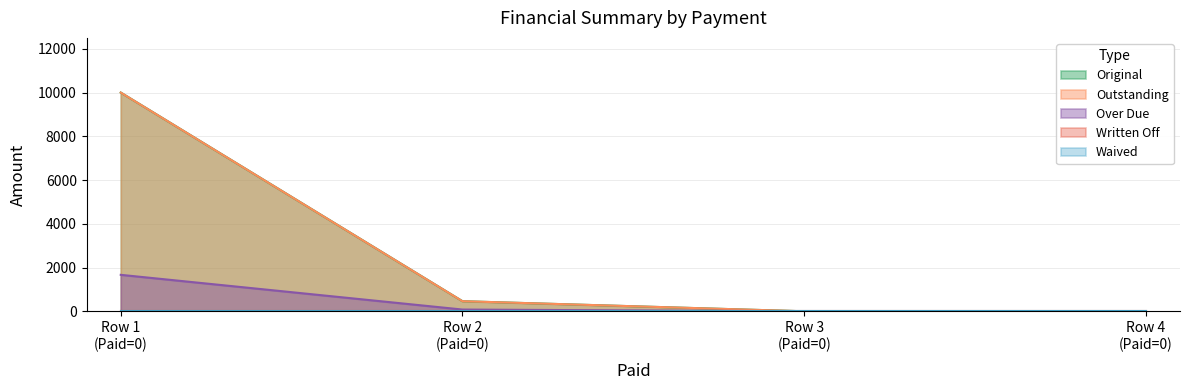

What is the average value of the Original series?

2615.4